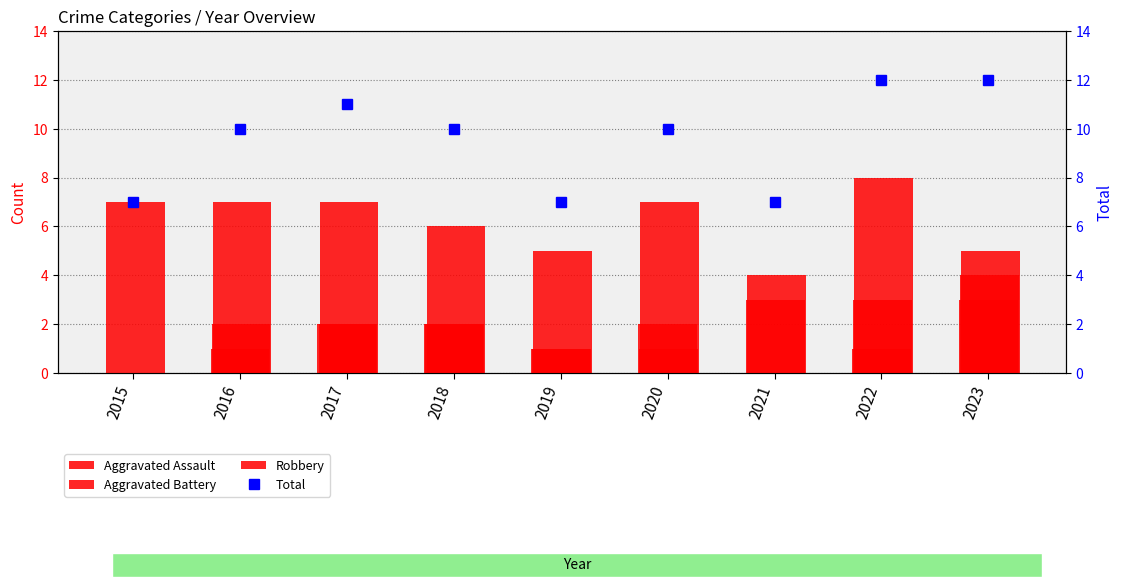

Where is Aggravated Battery nearest to the value 2?

2016